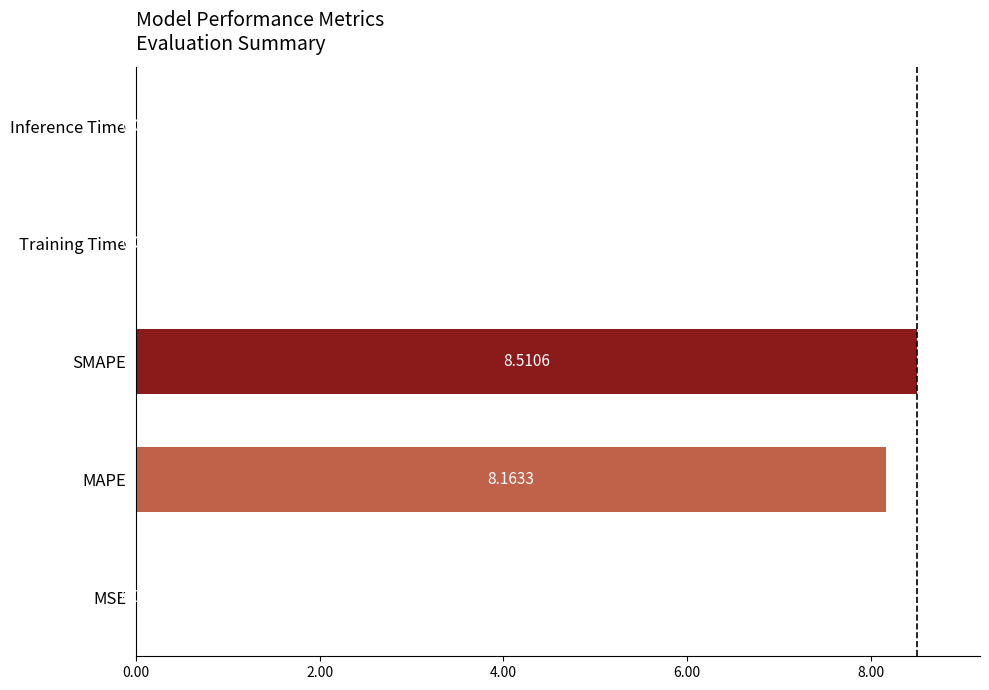

What is the sum of the values at Training Time and MAPE?

8.2